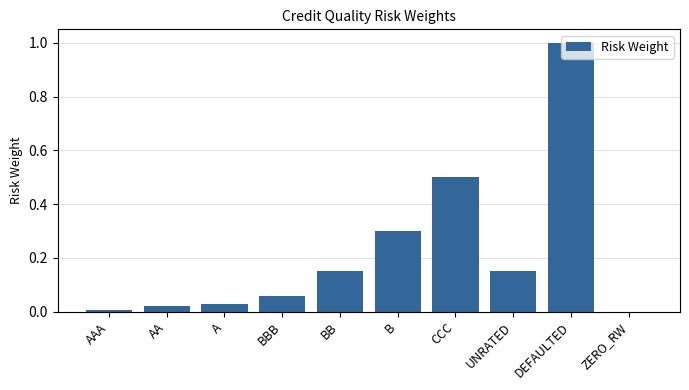

Read the value at CCC.

0.5